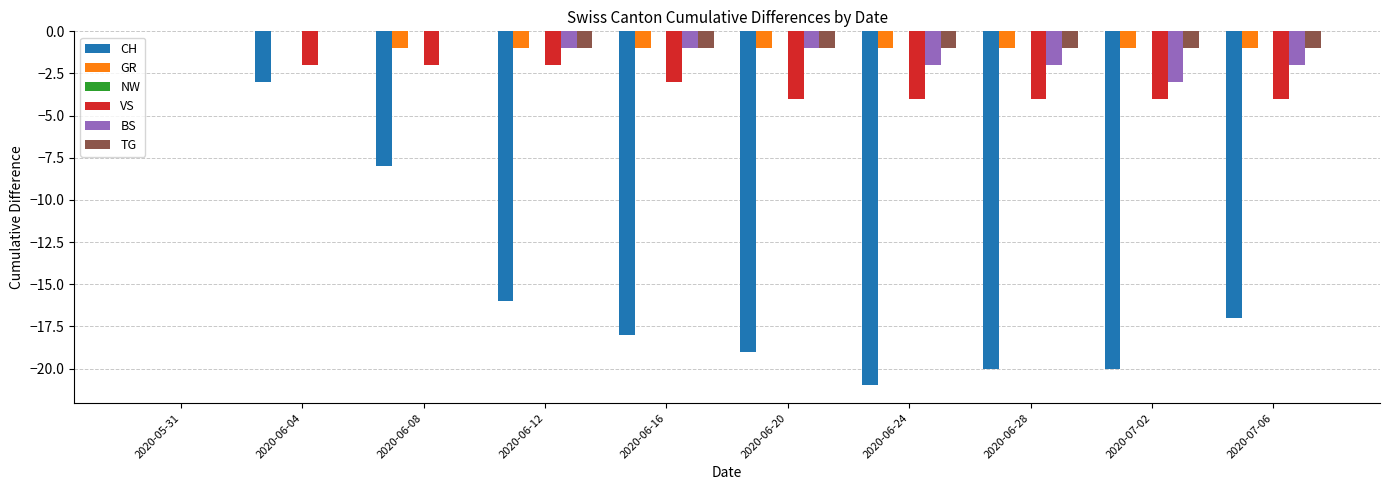

Between 2020-06-08 and 2020-06-20, which series saw the biggest shift?

CH